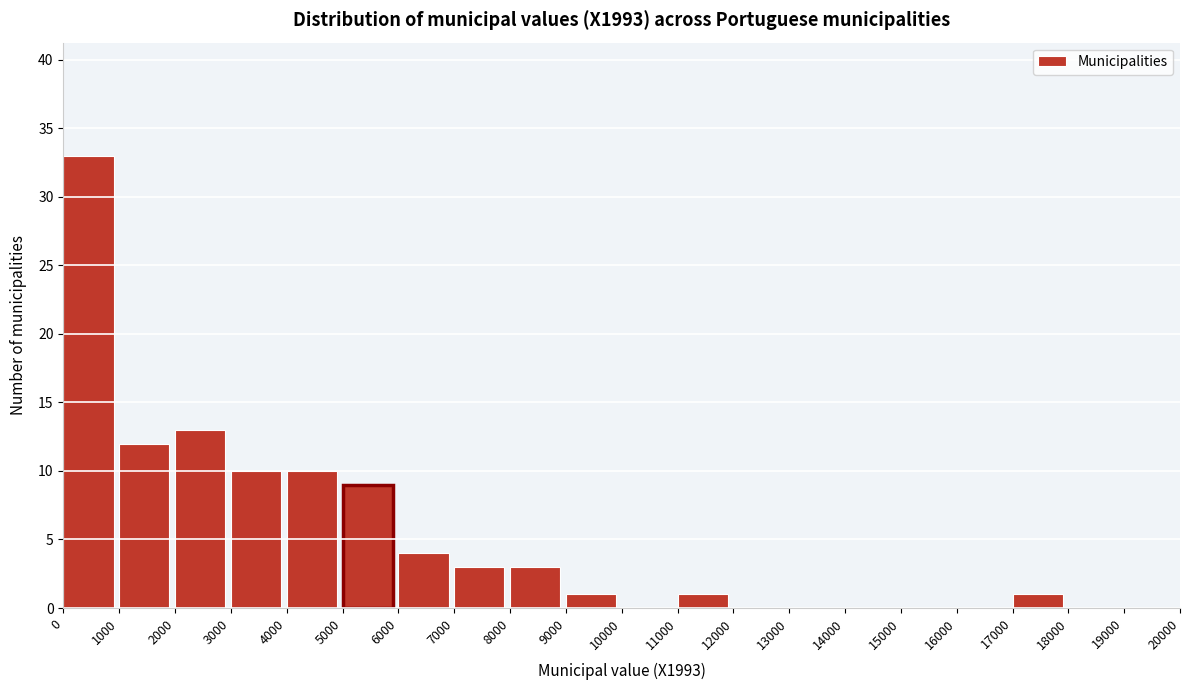

Which range on the x-axis has the tallest bar?

0 to 1000